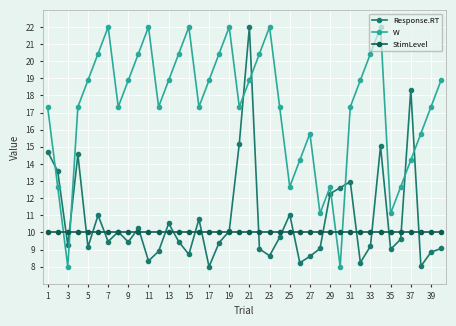

How many lines are shown in the chart?

3